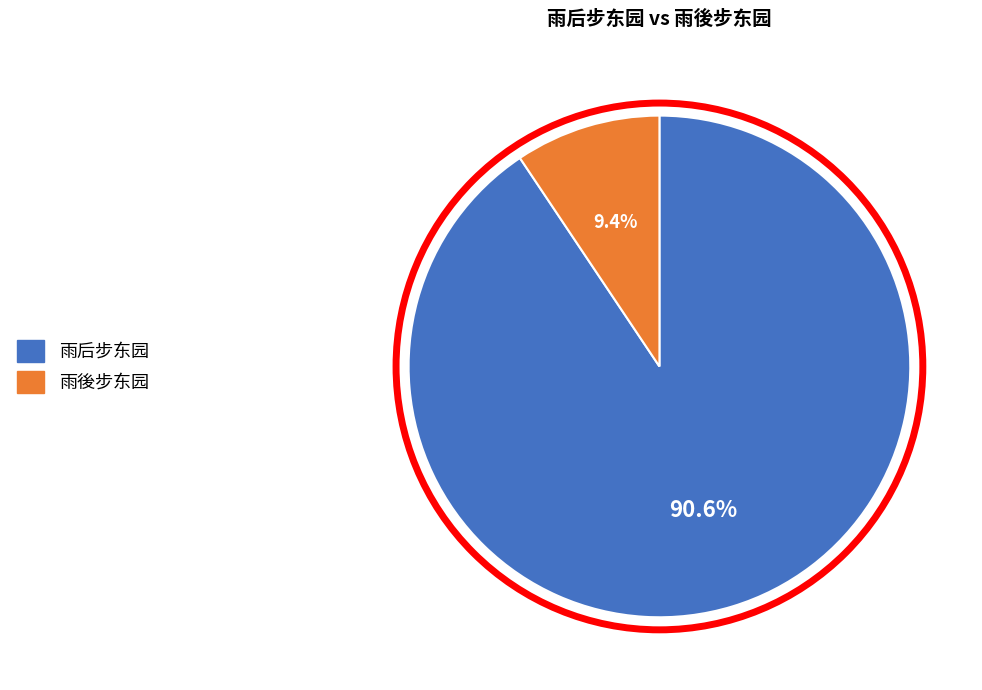

Between 雨后步东园 and 雨後步东园, which is larger?

雨后步东园